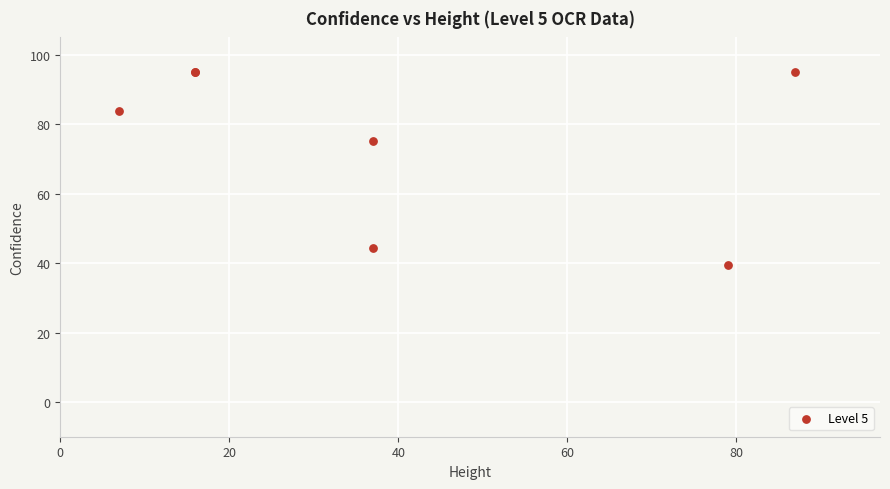

What Y value in the scatter plot is closest to 67?

75.2